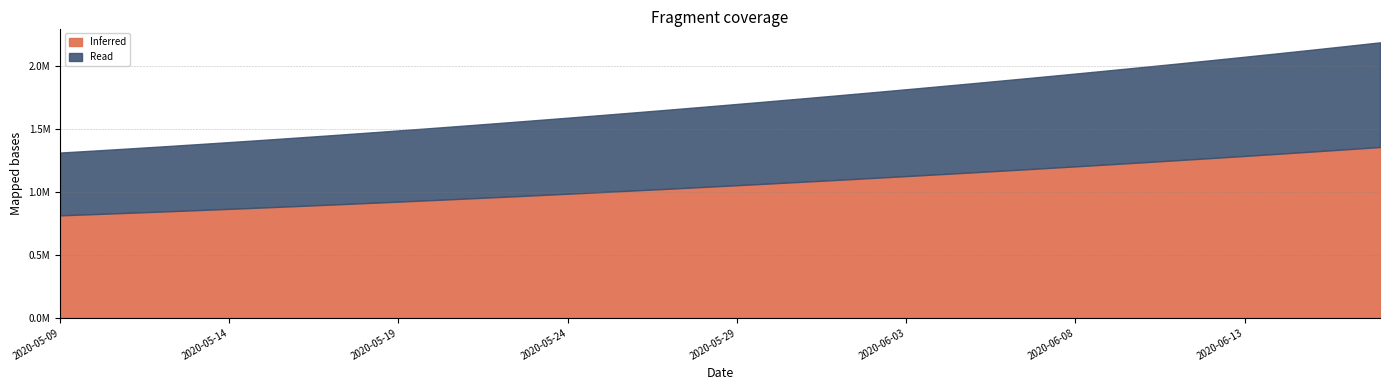

What is the change in value from 2020-05-11 to 2020-05-12?

+16660.7